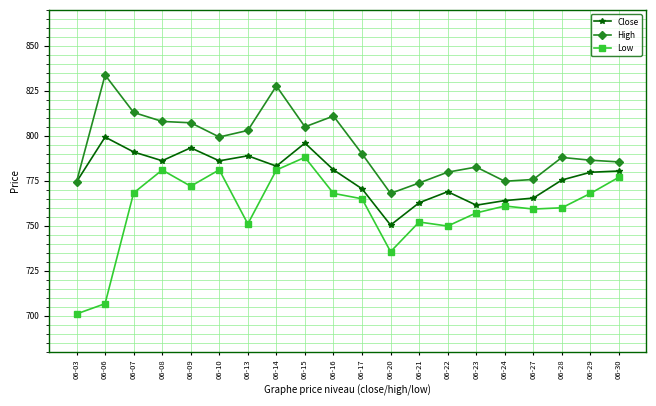

What is the spread (max minus min) of values at 06-08?

27.0